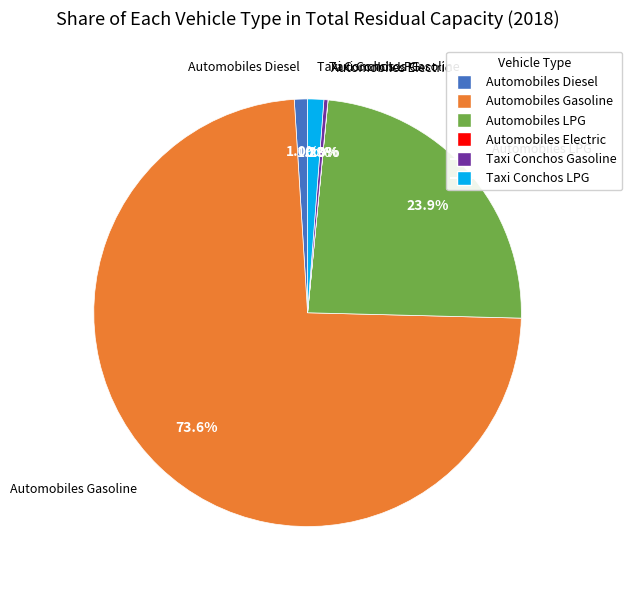

To the nearest percent, what is the difference between the largest and smallest slice percentages?

74%